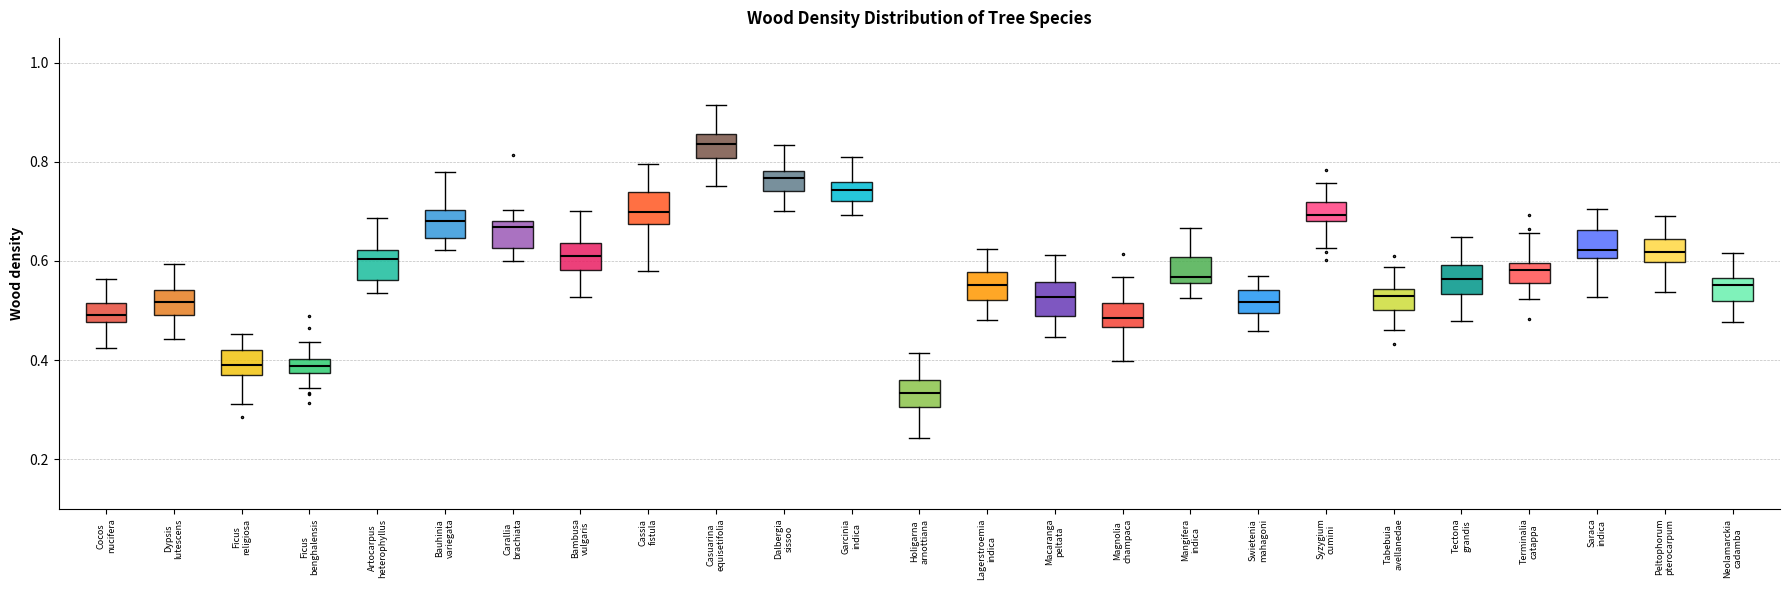

Which box has the highest median line?

Casuarina equisetifolia